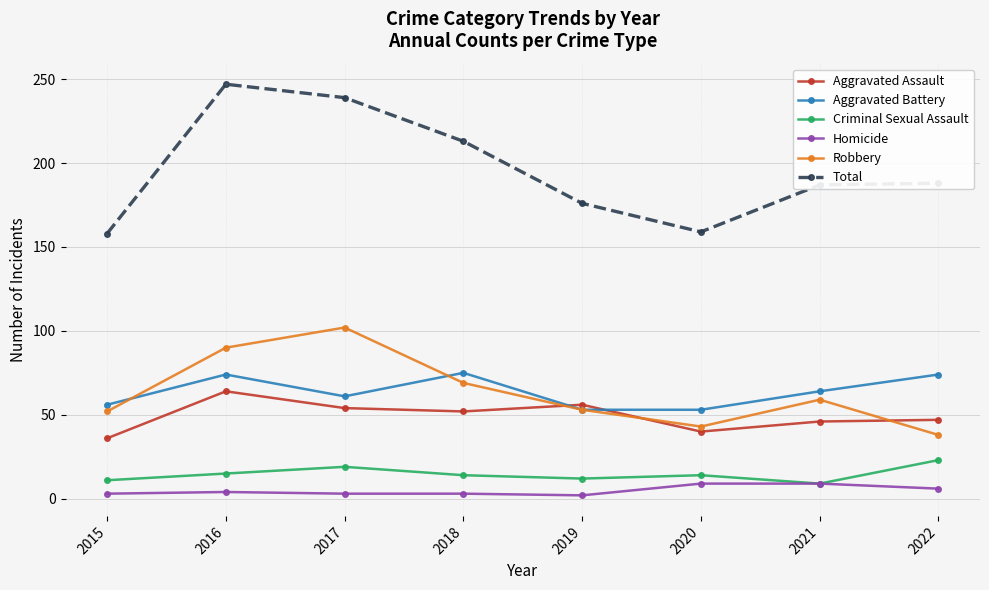

What is the difference between the maximum and second lowest values in the Criminal Sexual Assault series?

12